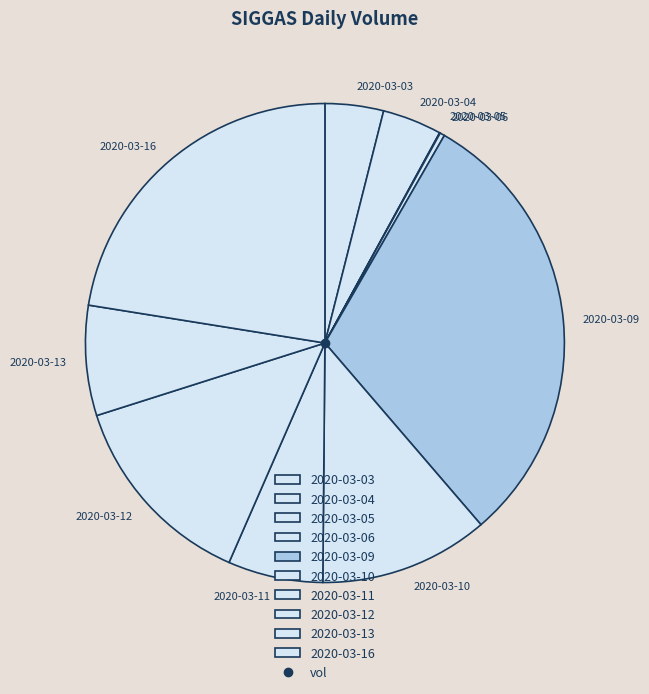

True or false: 2020-03-03 accounts for 4% of the total.

True